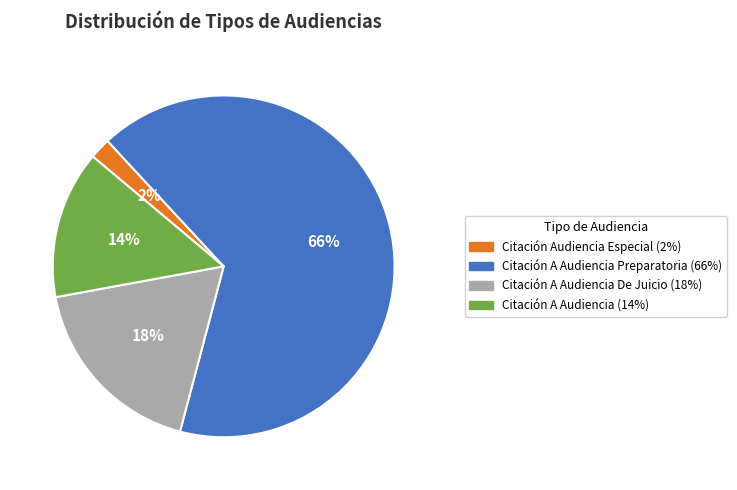

To the nearest percent, what is the average slice percentage?

25%